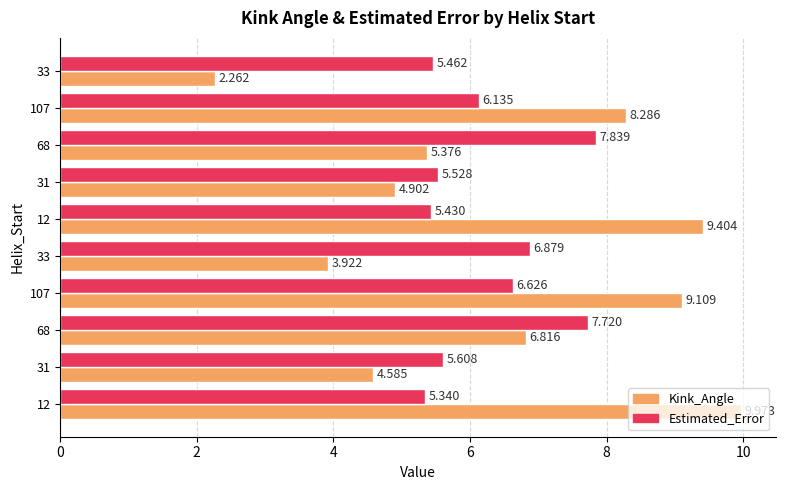

Which series has the largest range (max minus min)?

Kink_Angle